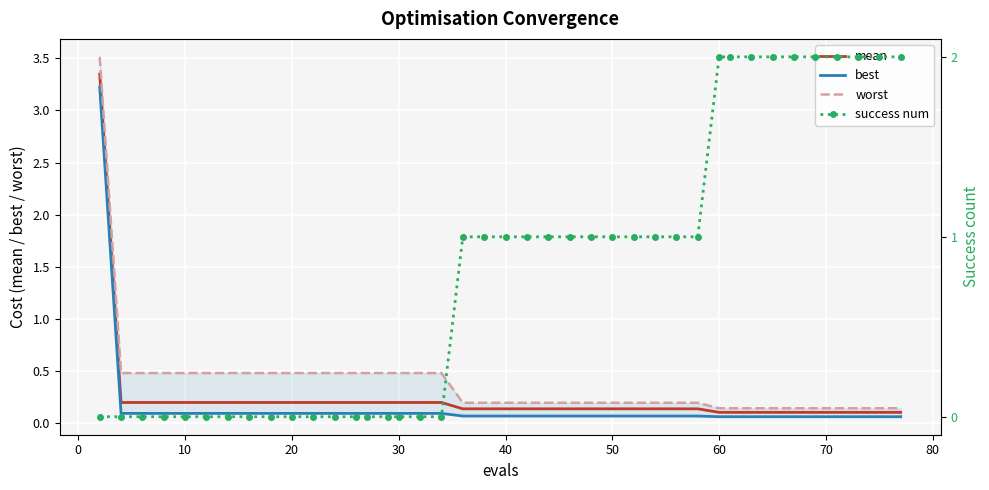

Which series has the largest range (max minus min)?

worst